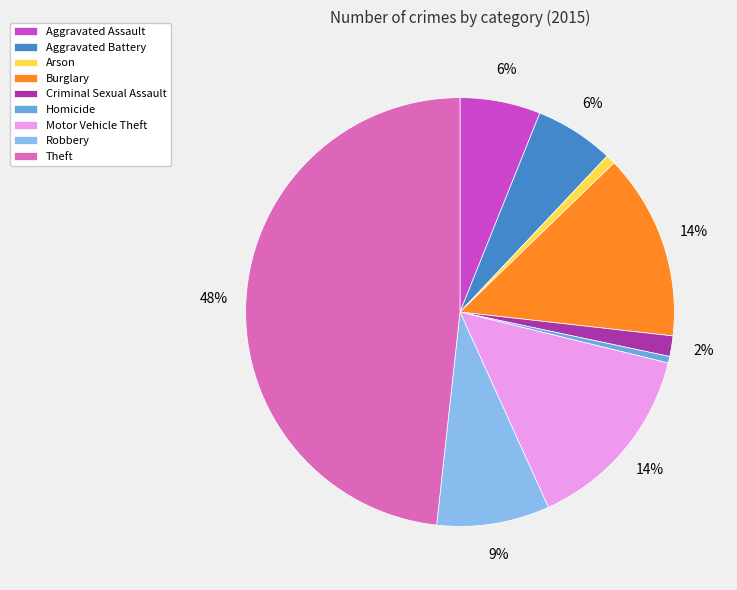

To the nearest percent, what percentage of the pie is Theft?

48%